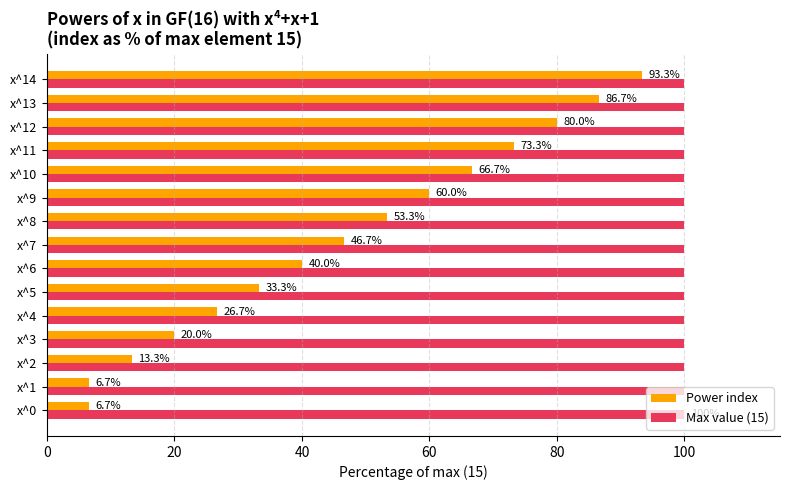

What is the difference between the Power index values at x^6 and x^5?

6.7